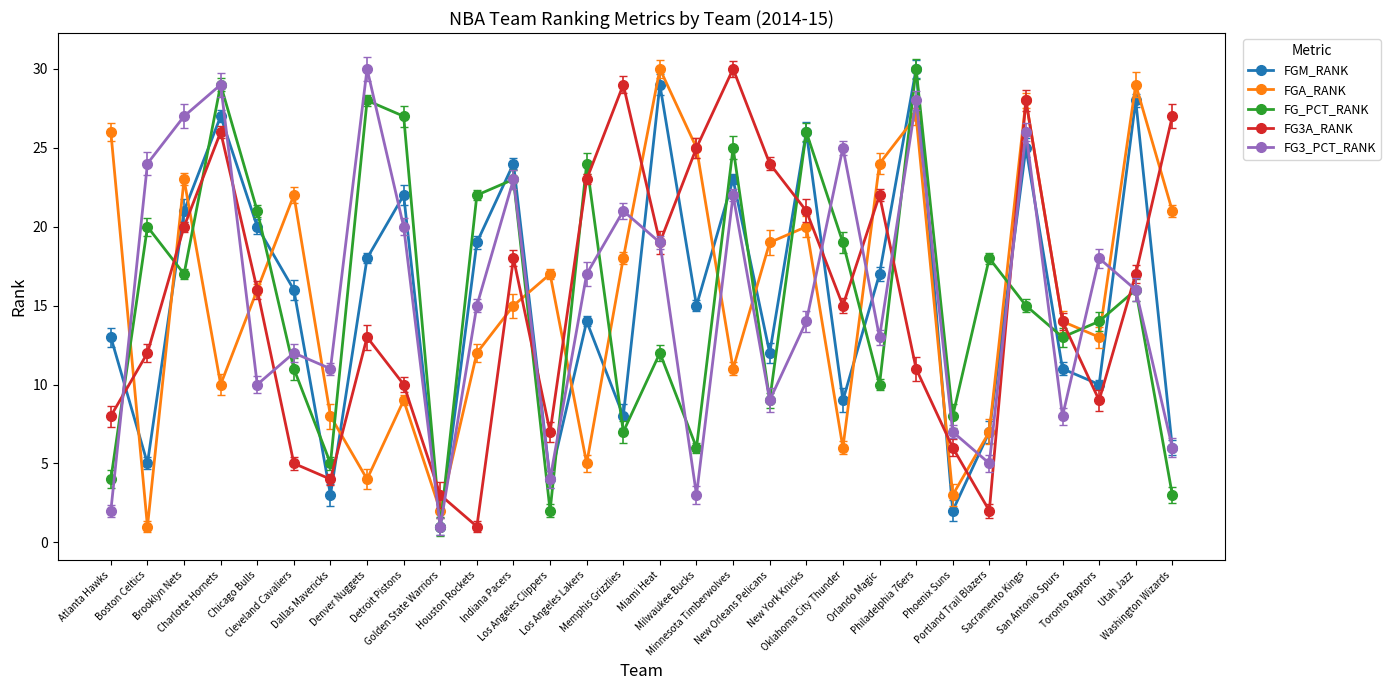

How many values in the FGA_RANK series are below 16?

15